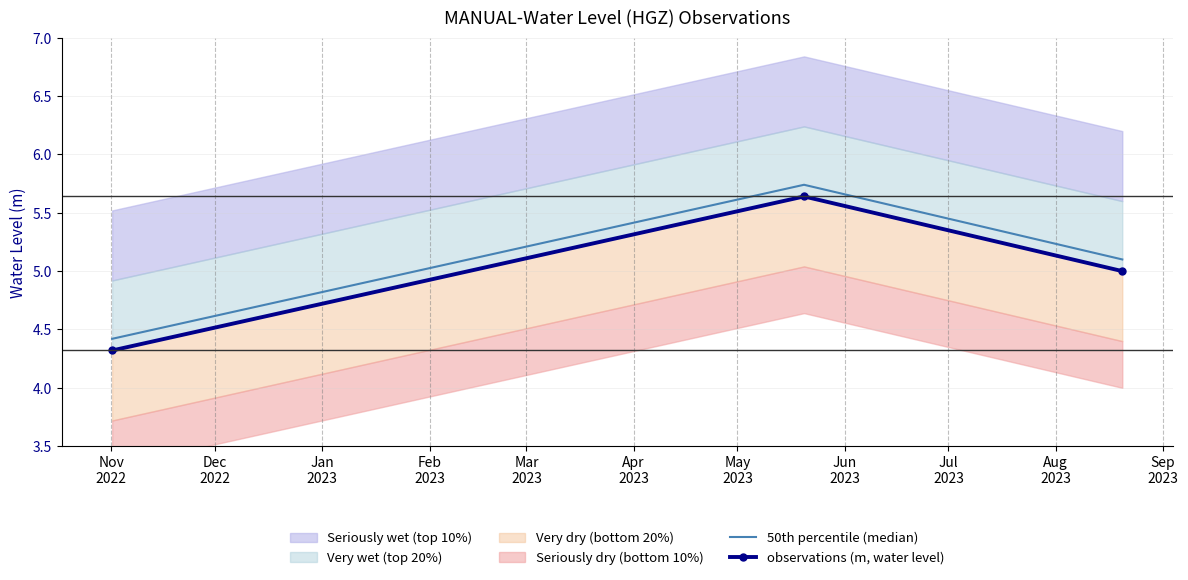

What is the minimum value shown in the chart?

4.3